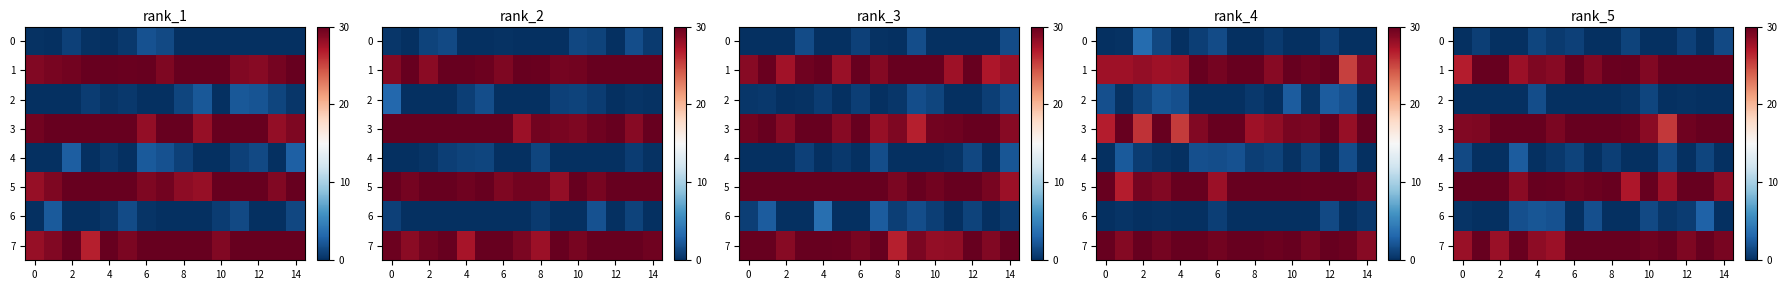

Is it true that row_6 equals 0.0 at 10?

True